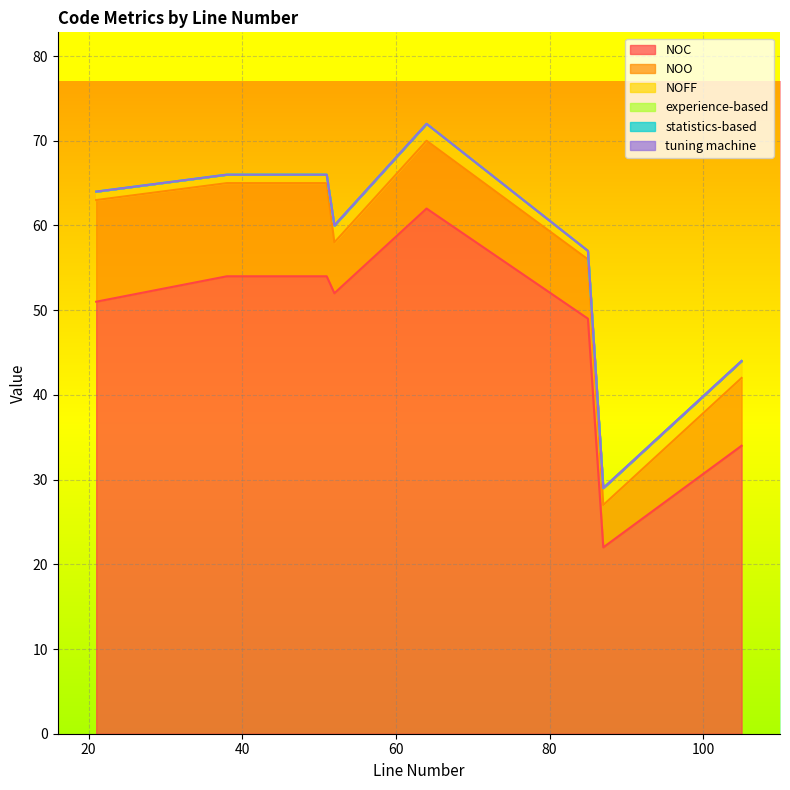

At which label does statistics-based reach its minimum?

85